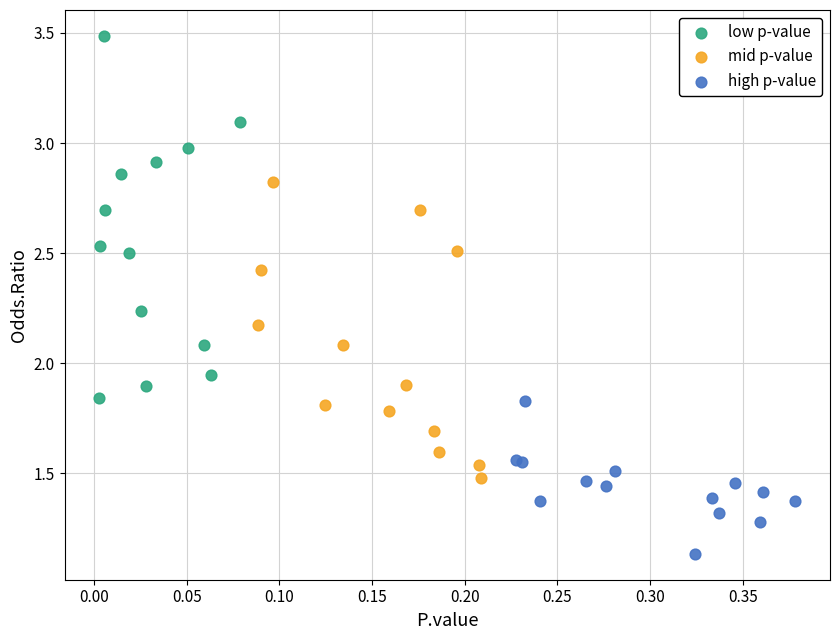

Which series has the widest spread of Y values?

low p-value